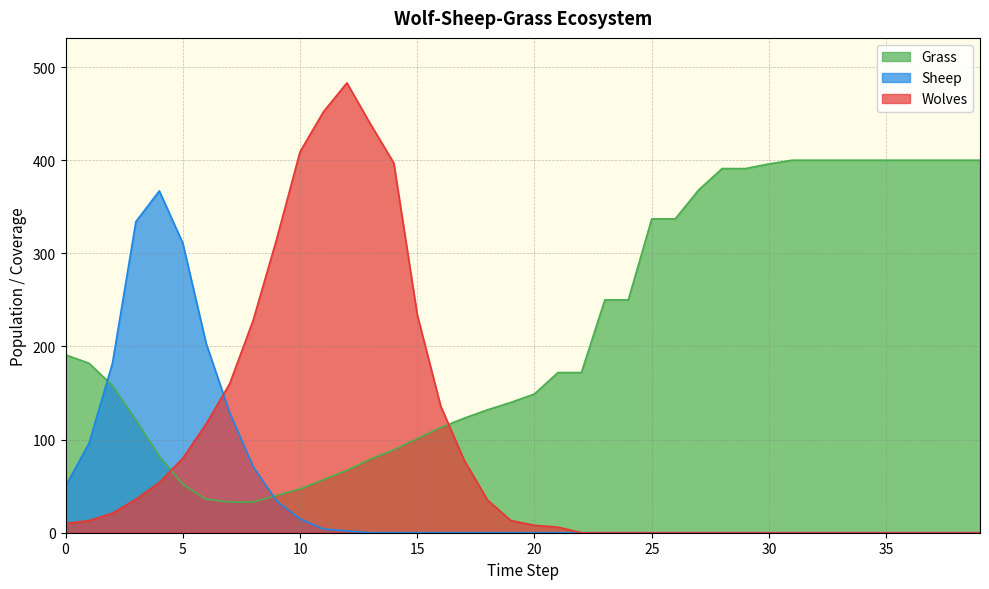

At which label does Sheep reach its peak?

4